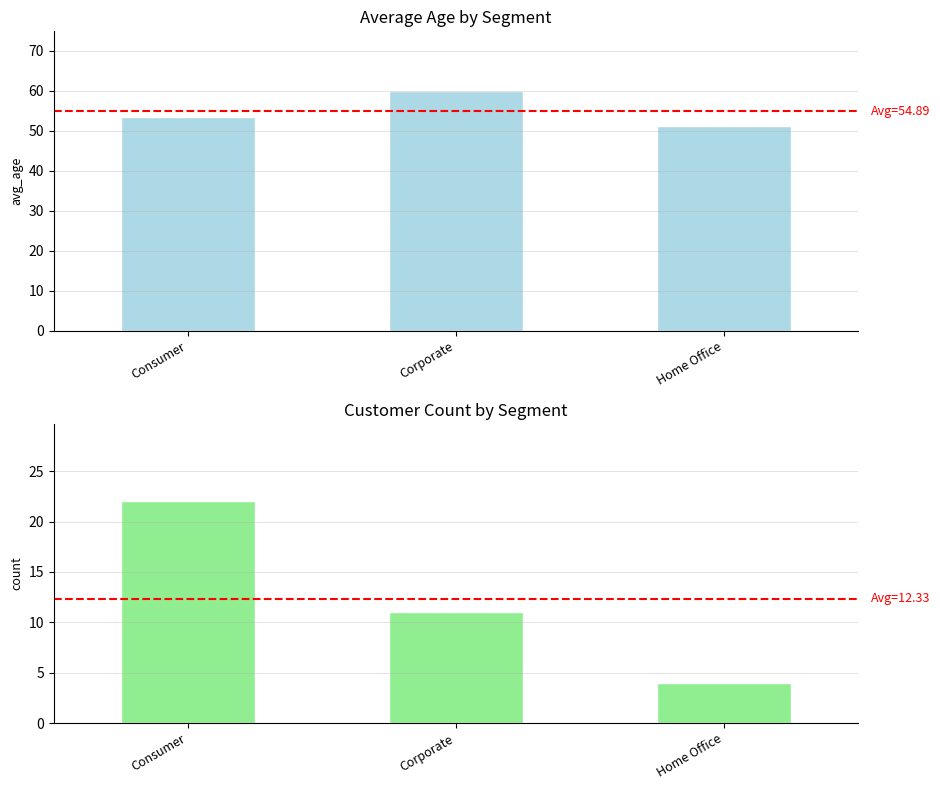

At which category is the sum across all series the highest?

Consumer